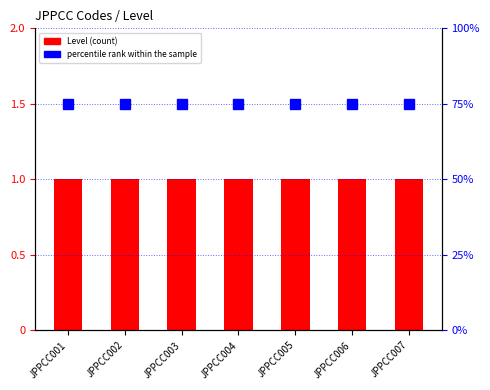

What is the maximum value shown in the chart?

75